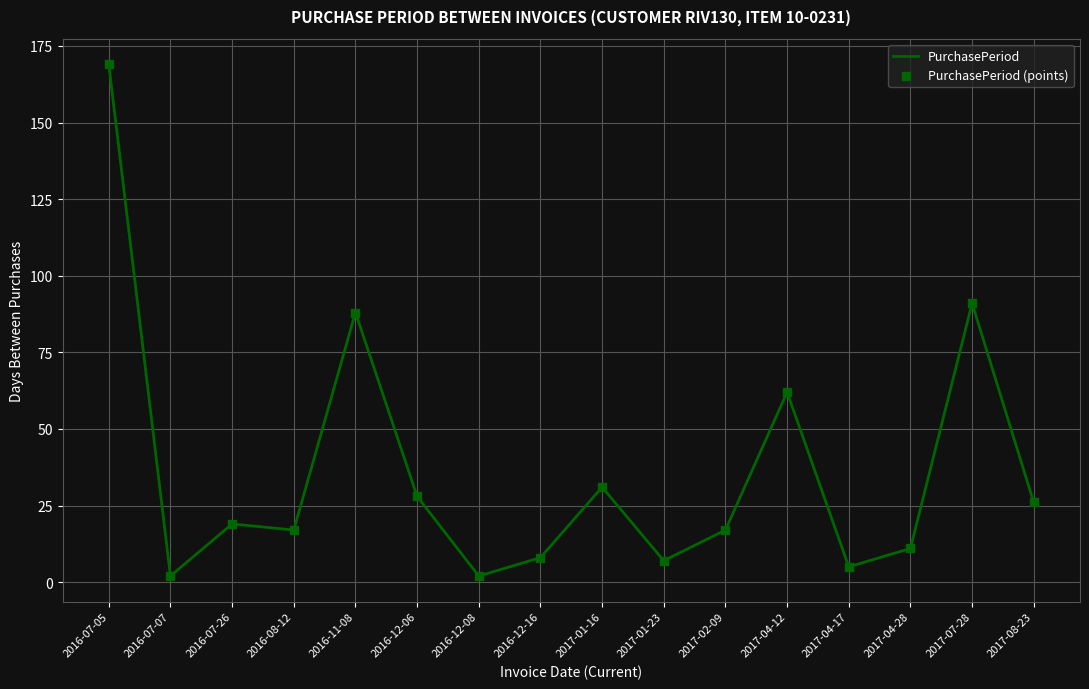

Between 2017-04-28 and 2016-11-08, which is larger?

2016-11-08